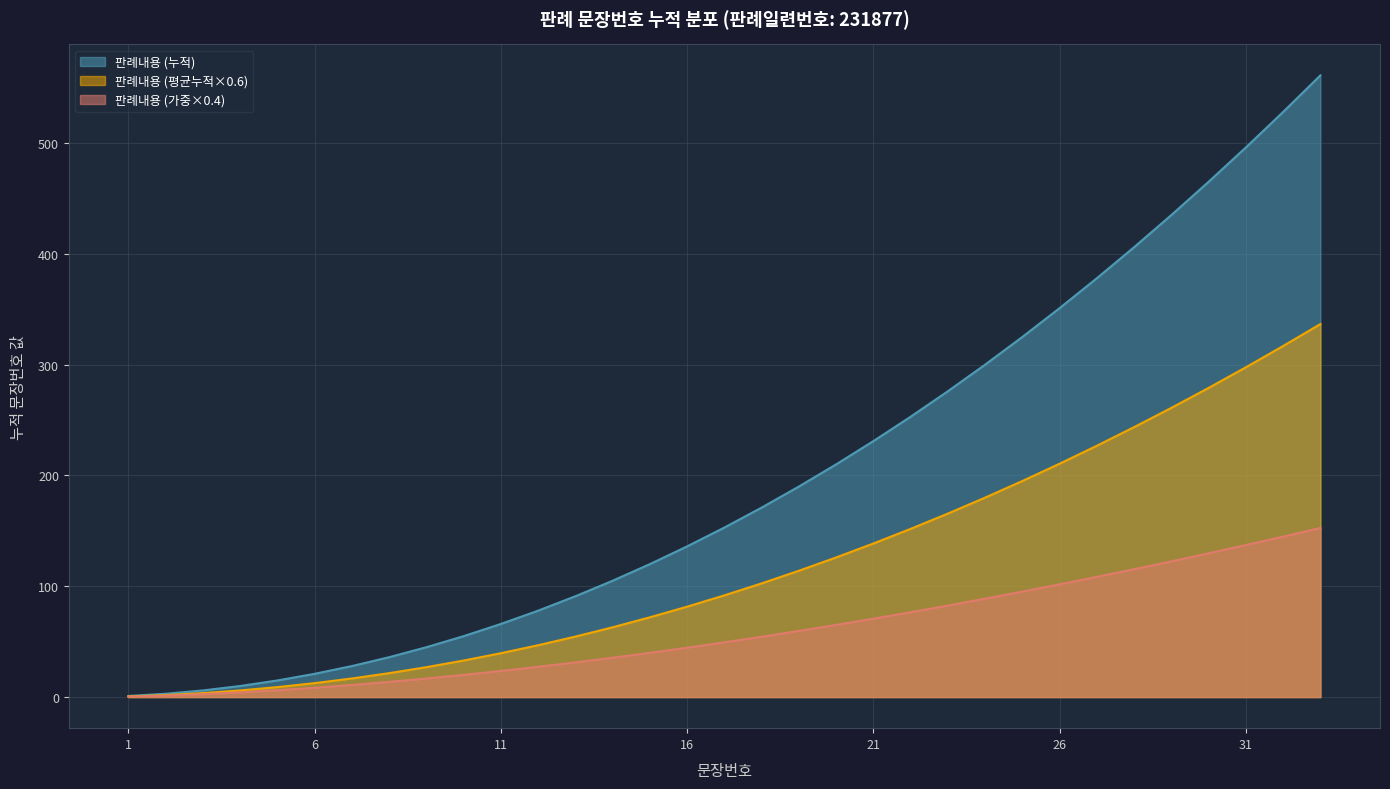

The value at 18 is 54.5. True or false?

True